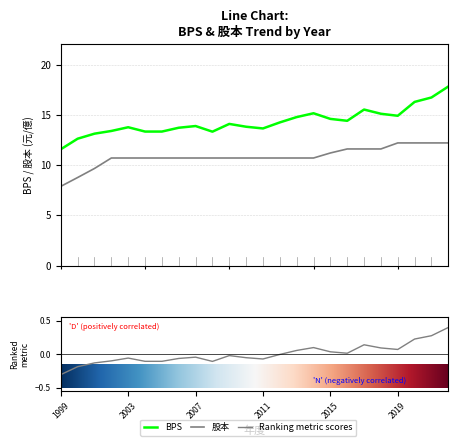

At which label does 股本 first exceed 10?

2002